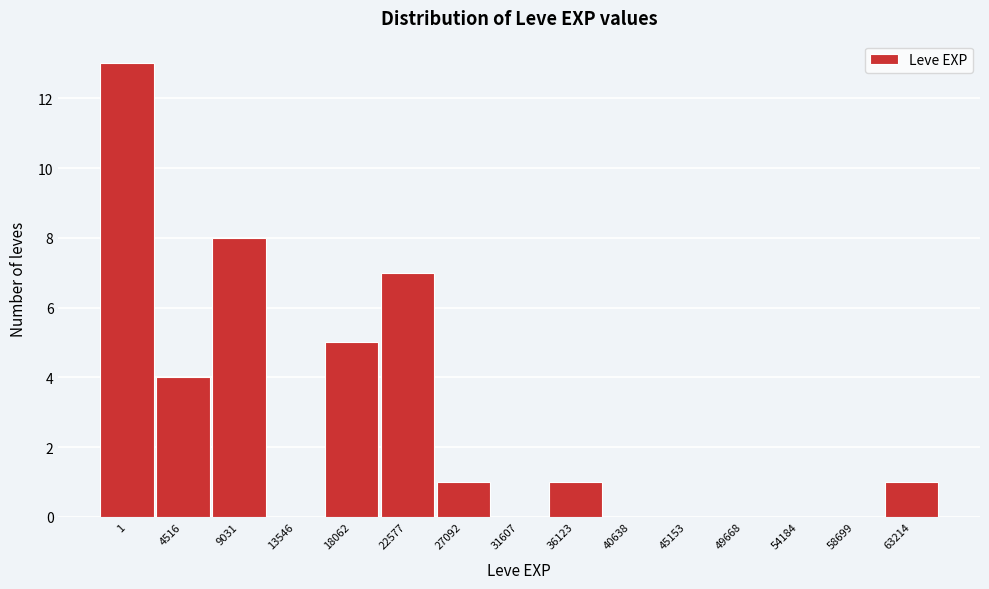

Reading right to left, what are all the values shown in this chart?

63214=1	58699=0	54184=0	49668=0	45153=0	40638=0	36123=1	31607=0	27092=1	22577=7	18062=5	13546=0	9031=8	4516=4	1=13